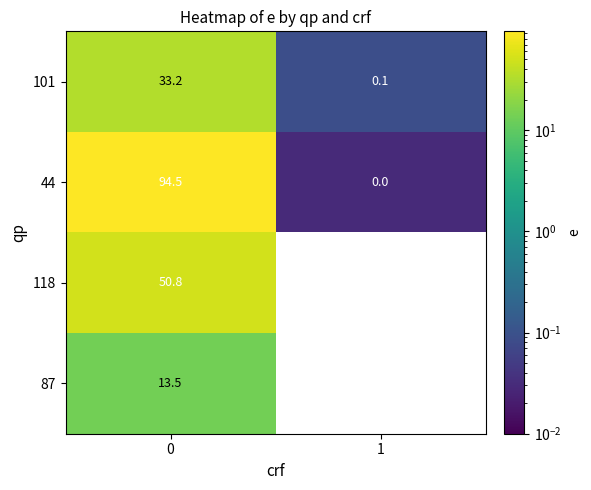

At 0, list the series in order from smallest to largest.

87, 101, 118, 44